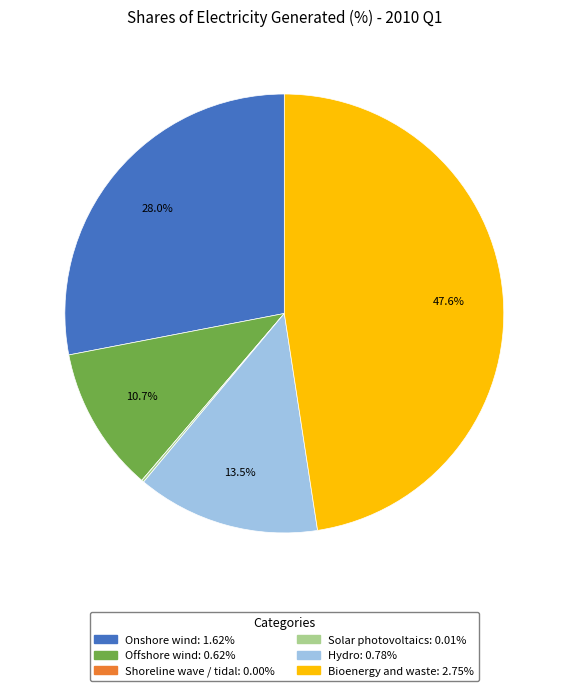

What is the largest slice in the pie chart?

Bioenergy and waste